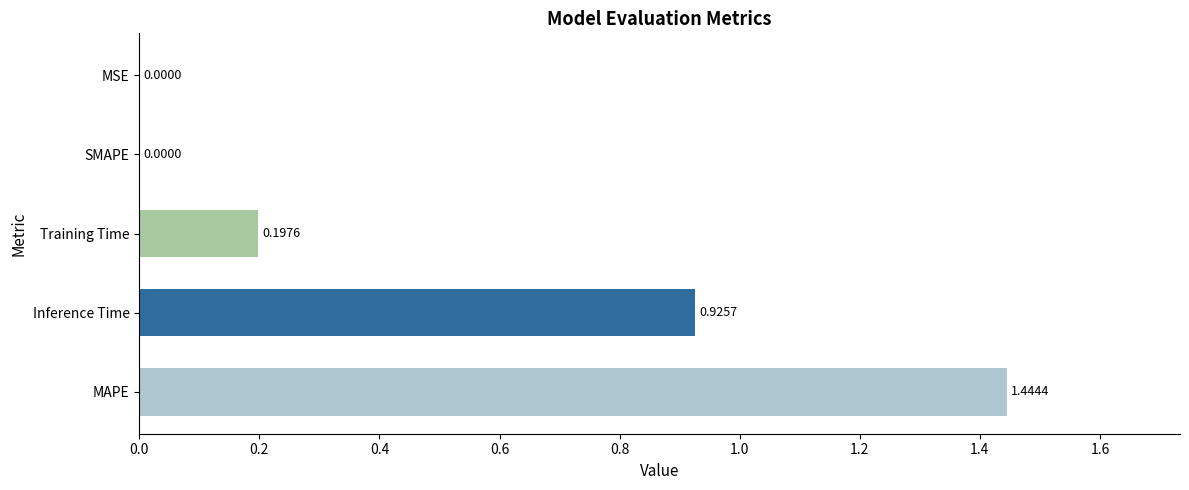

Which category has the highest value across all series?

MAPE